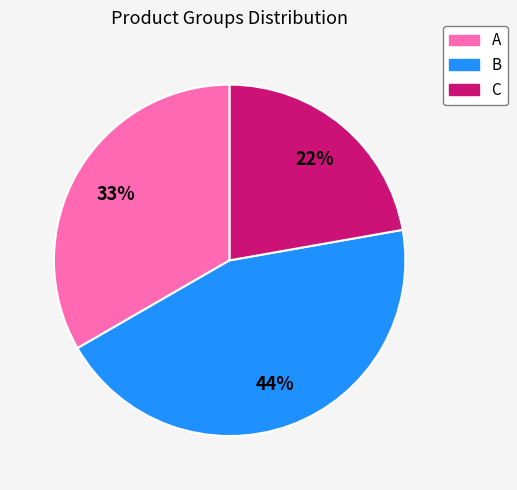

Is there a majority slice in this chart?

No